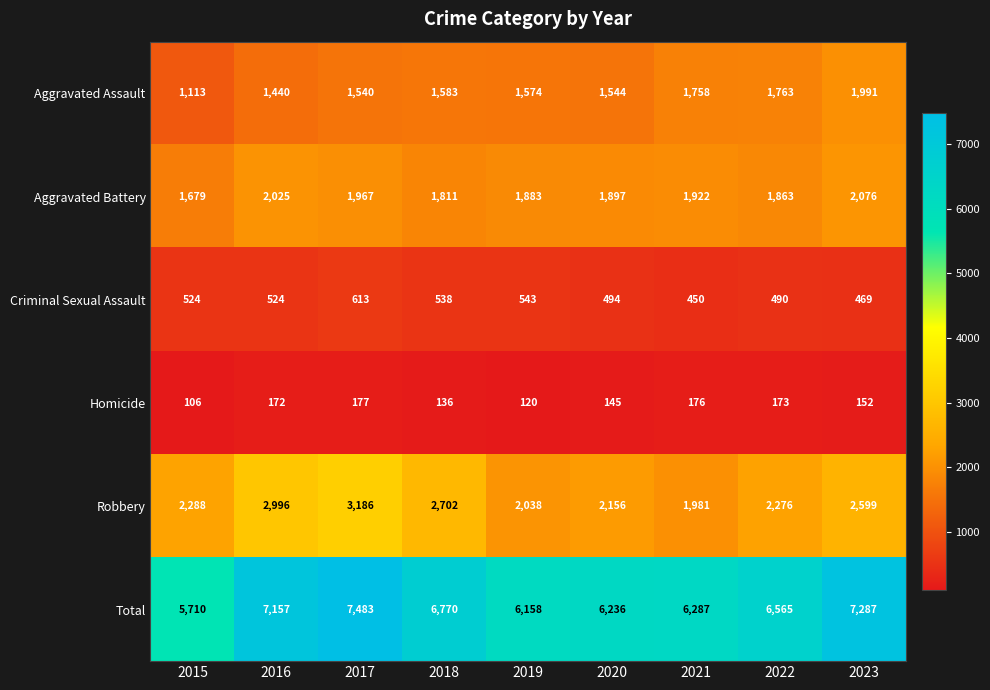

True or false: Robbery has a value of 1001 at 2022.

False